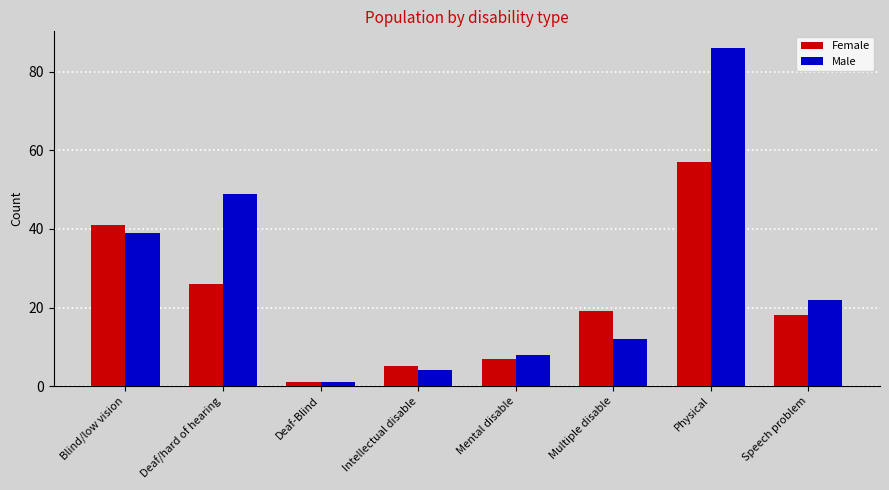

List the labels in order of Female value, smallest first.

Deaf-Blind, Intellectual disable, Mental disable, Speech problem, Multiple disable, Deaf/hard of hearing, Blind/low vision, Physical